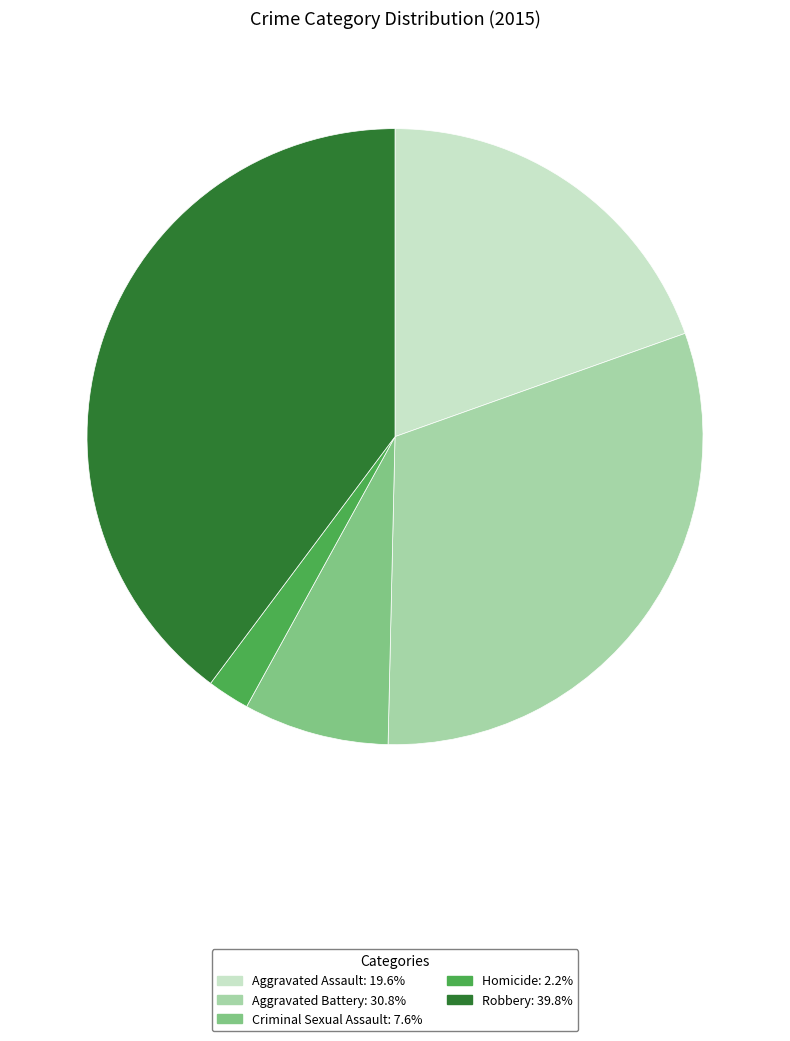

Does any single category account for the majority?

No